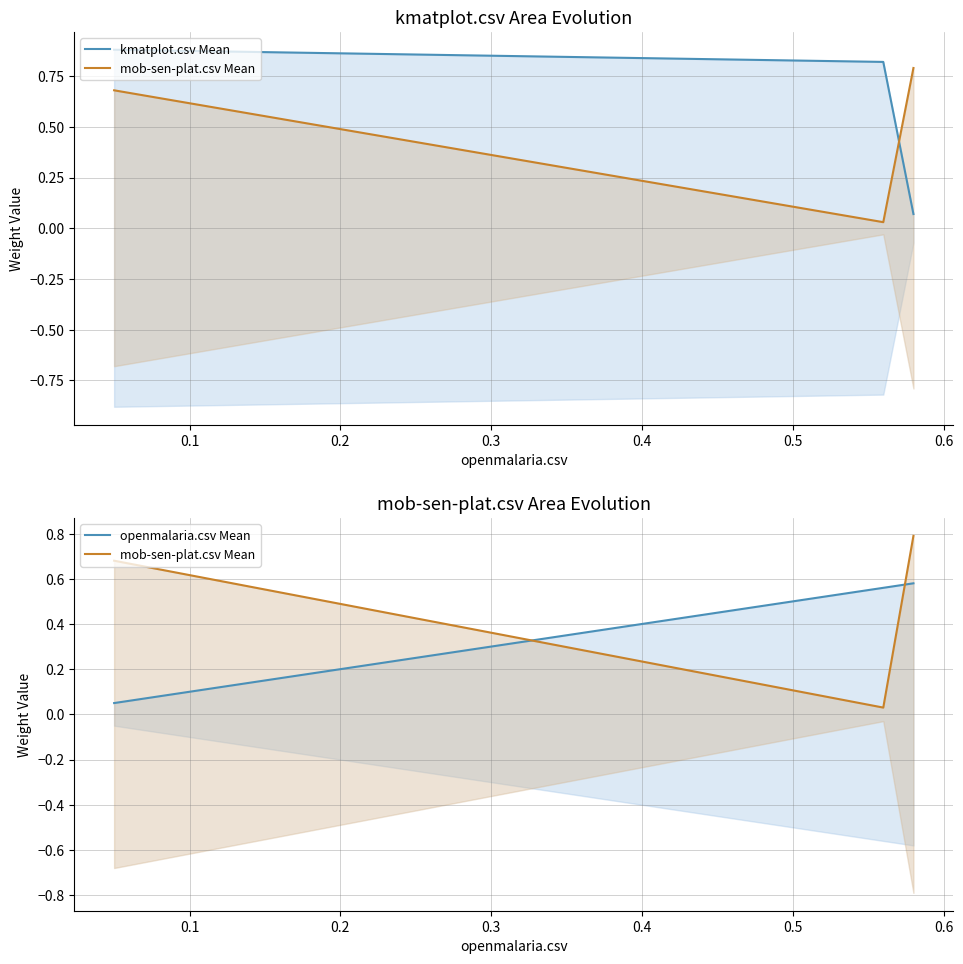

Reading left to right, what are all the values shown in this chart?

kmatplot.csv Mean: 0.9	0.8	0.1
mob-sen-plat.csv Mean: 0.7	0.0	0.8
openmalaria.csv Mean: 0.1	0.6	0.6